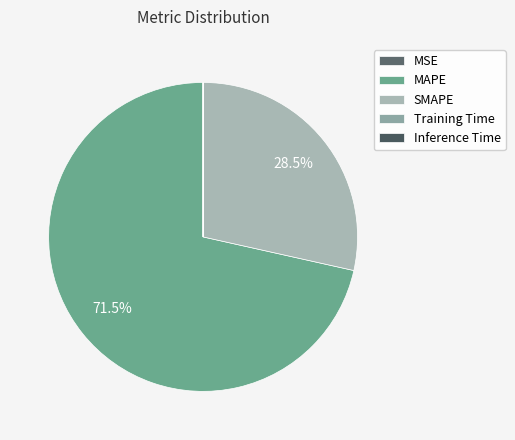

Rank the categories by value from lowest to highest.

Inference Time, Training Time, MSE, SMAPE, MAPE